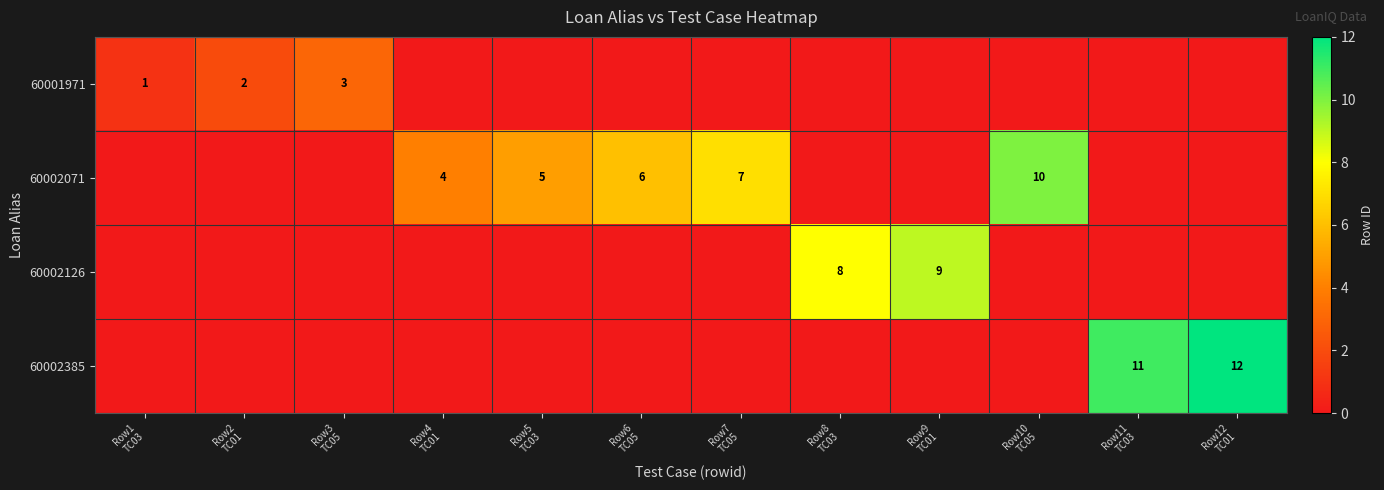

List the series in order of their overall mean, highest first.

60002071, 60002385, 60002126, 60001971